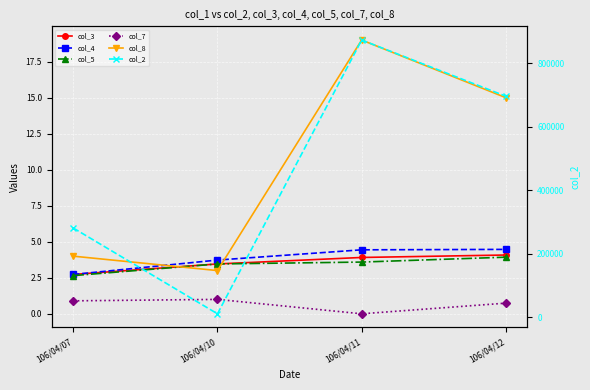

Which has a higher value, 106/04/11 or 106/04/12?

106/04/12